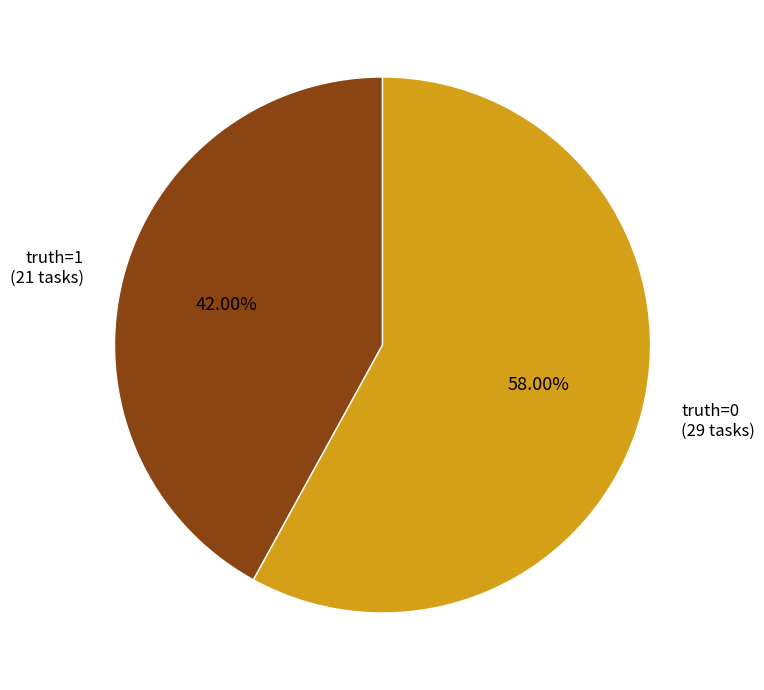

Which slice represents more than half of the pie?

truth=0